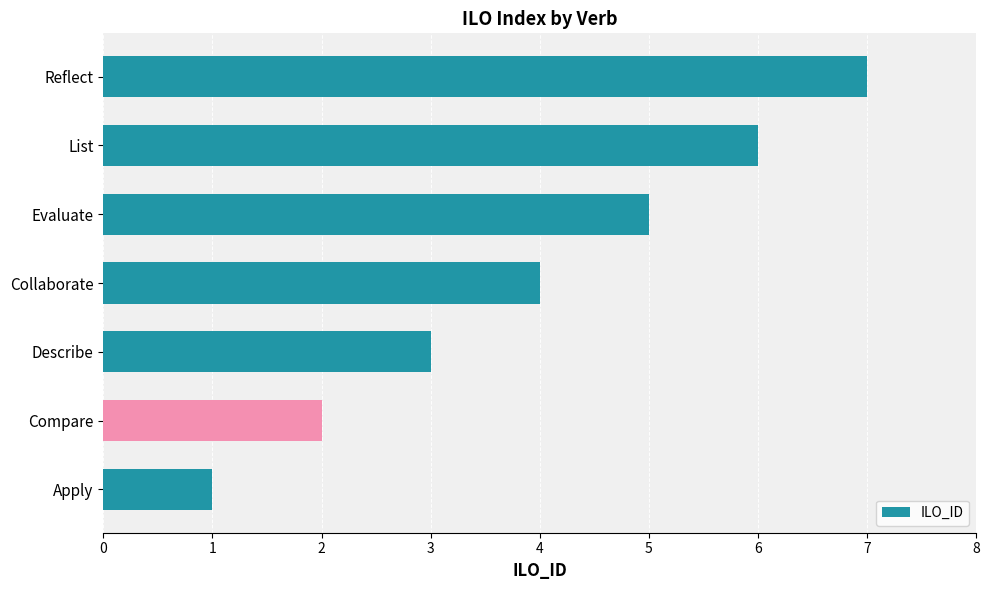

Which category has the lowest value across all series?

Apply